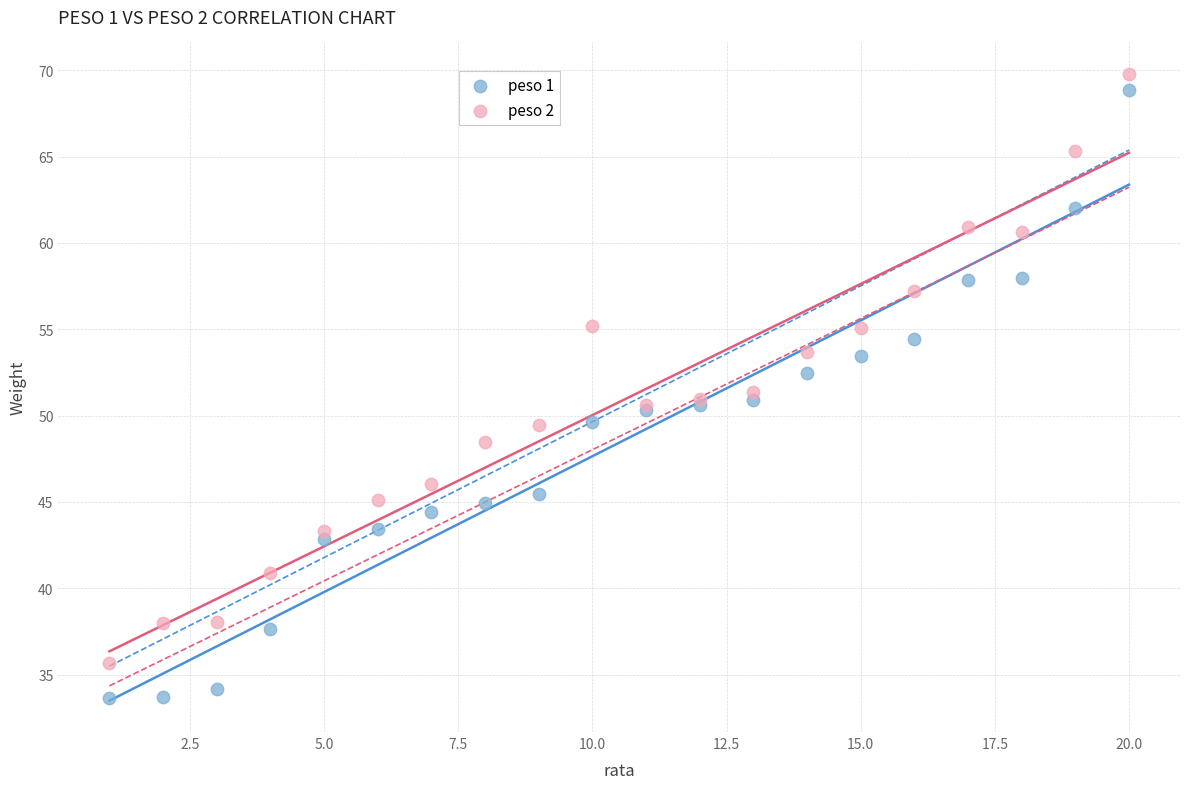

Which series reaches the maximum Y coordinate?

peso 2